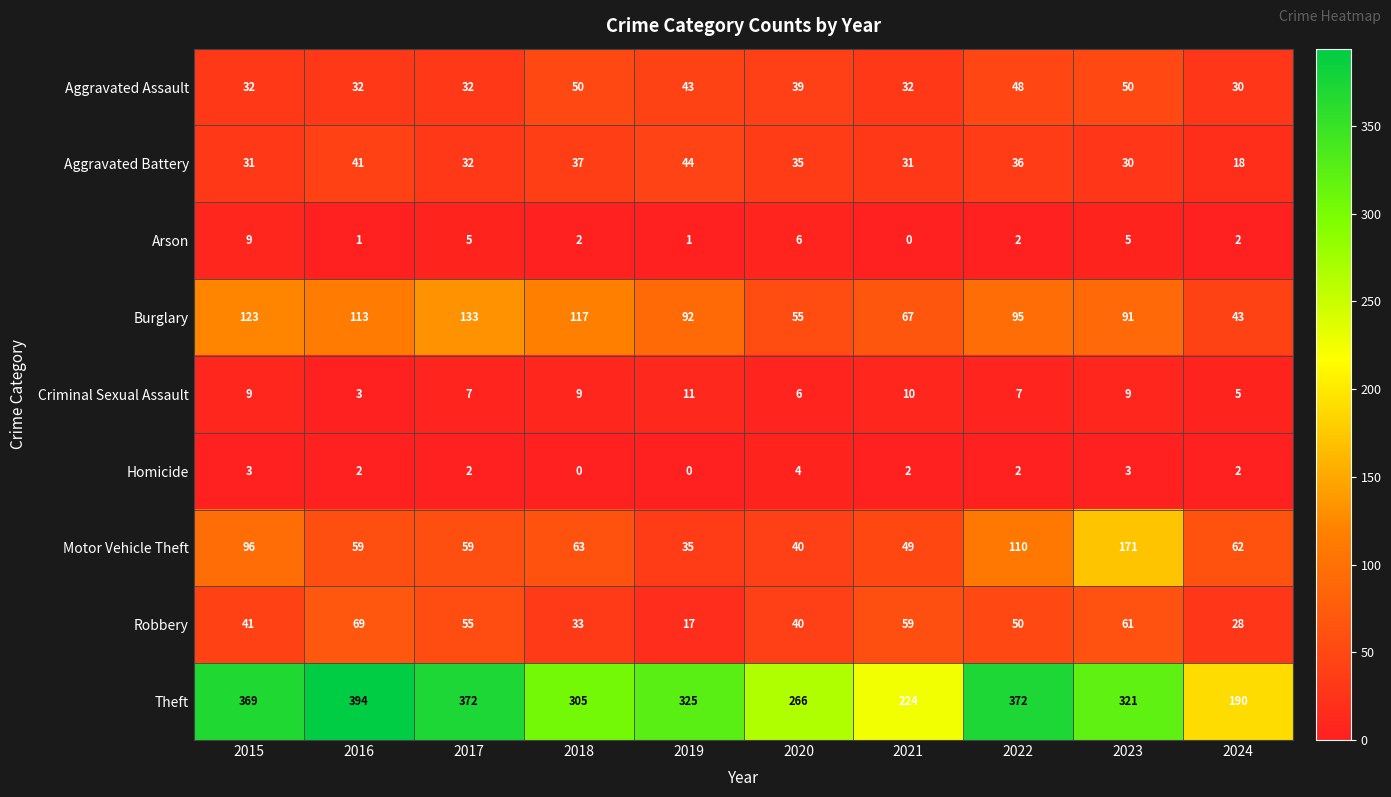

At which category does the chart reach its peak across all series?

2016